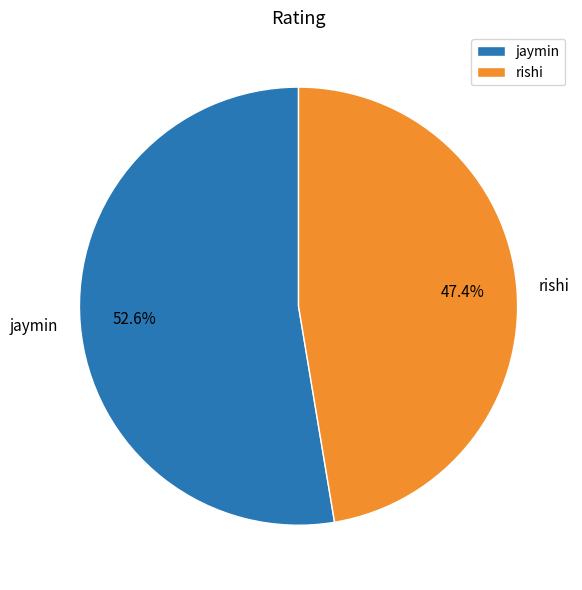

Combined, what portion of the pie is rishi and jaymin?

100.0%